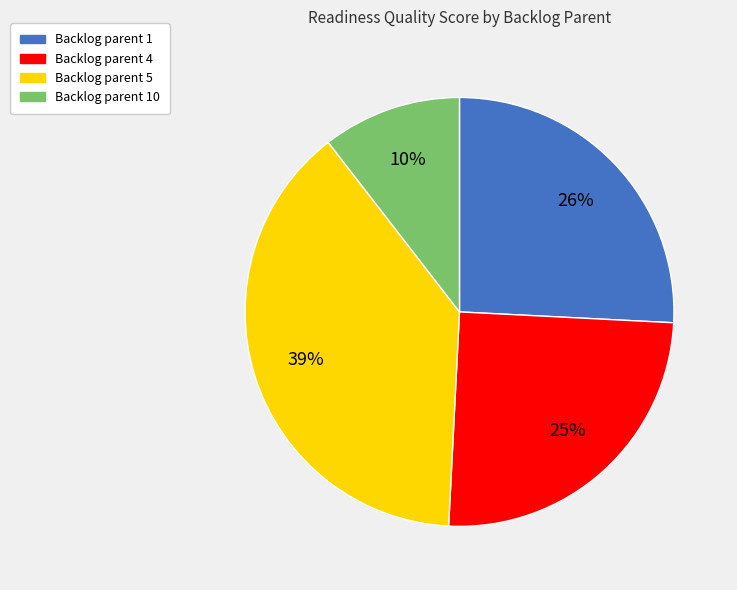

Is there a majority slice in this chart?

No